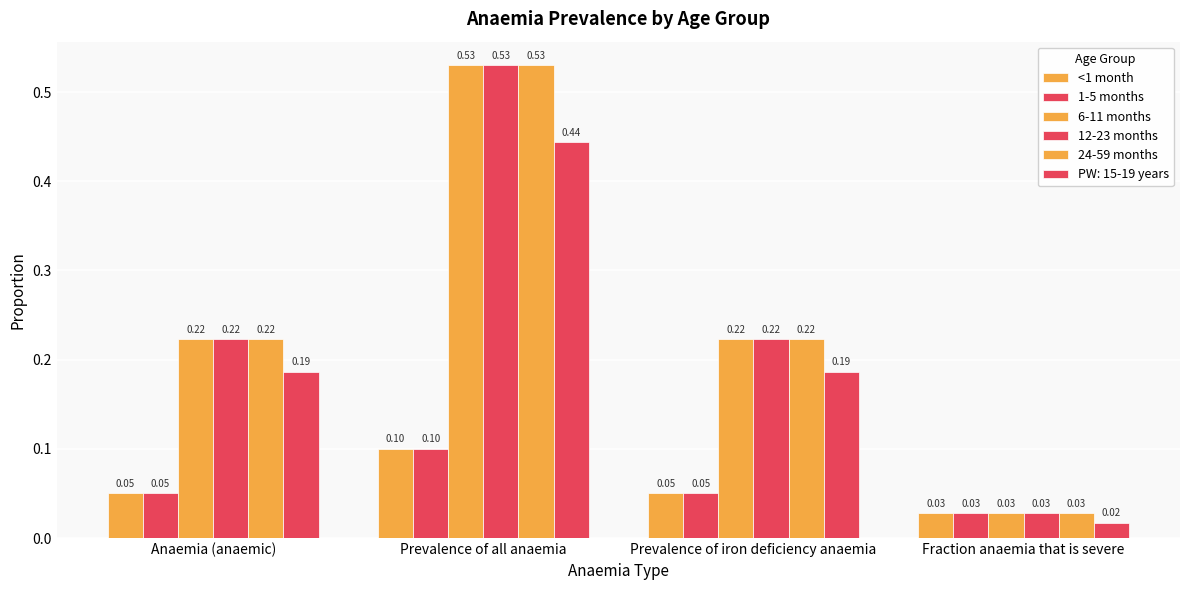

What is the spread (max minus min) of values at Prevalence of all anaemia?

0.4